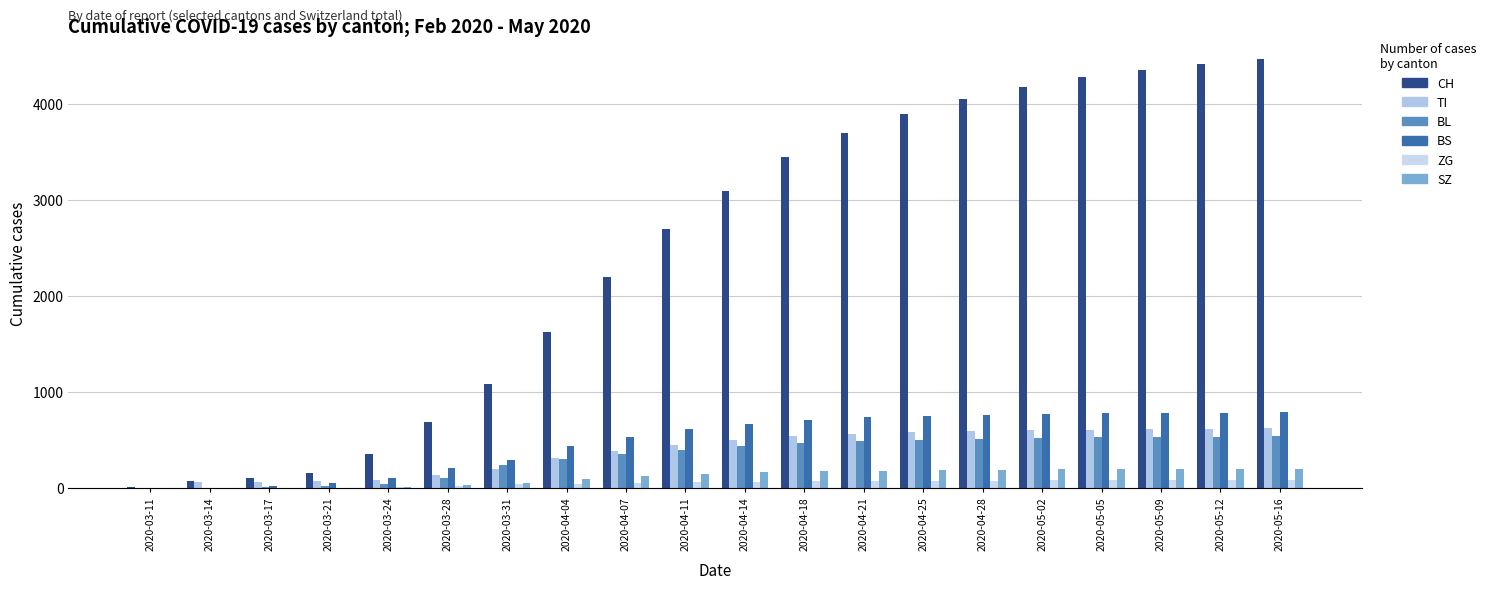

How many series are shown in this chart?

6